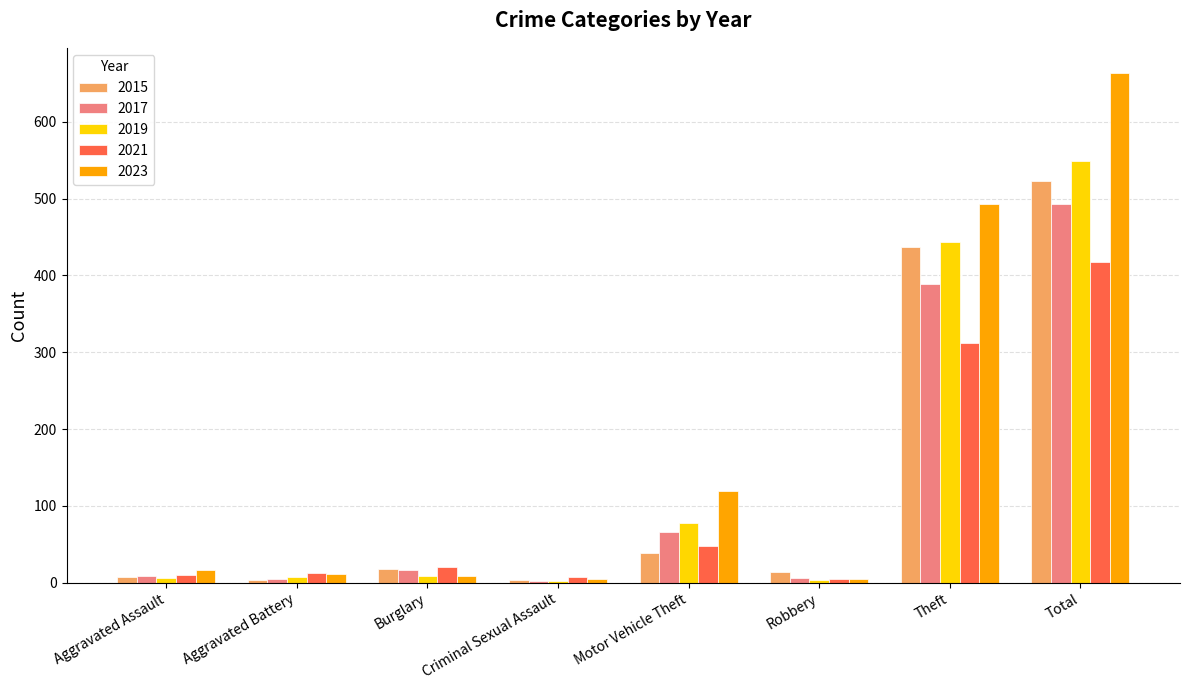

Which category has the highest value in the 2015 series?

Total